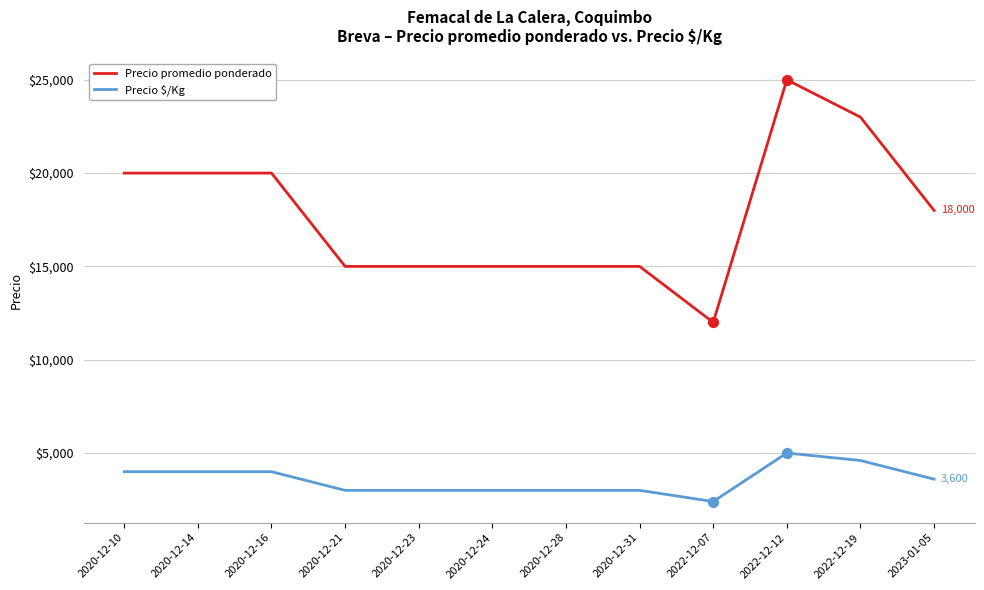

What is the difference between the highest and lowest values at 2022-12-19?

18400